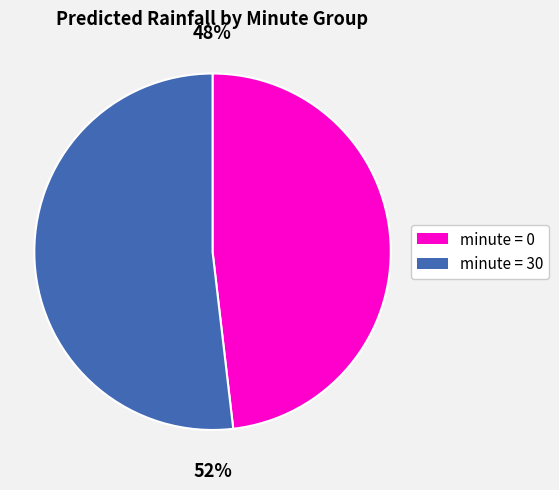

Is there any slice that represents more than half of the pie?

Yes